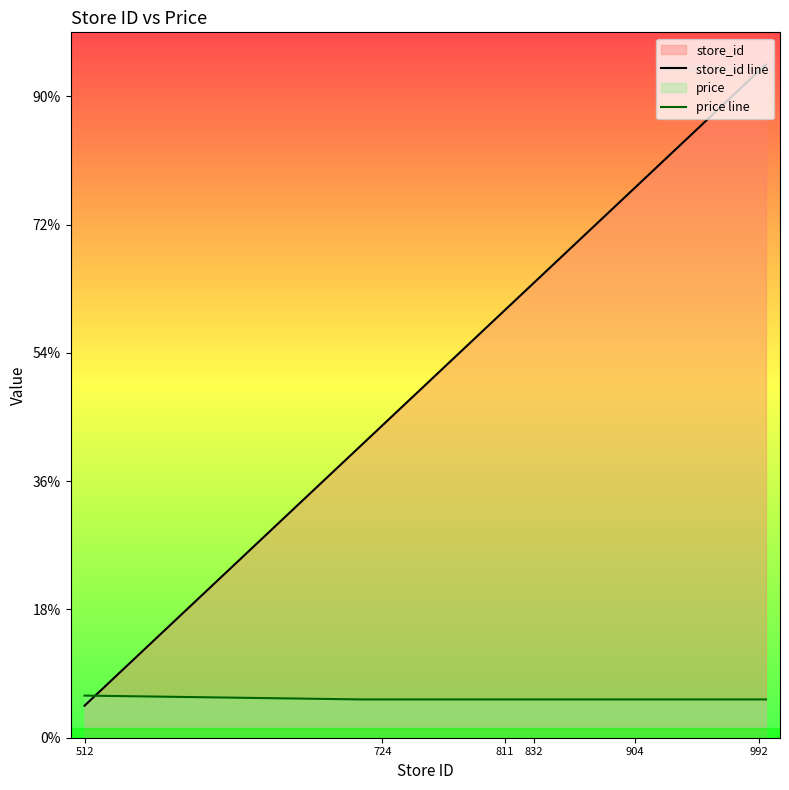

Does the chart display data point markers on the line(s)?

No